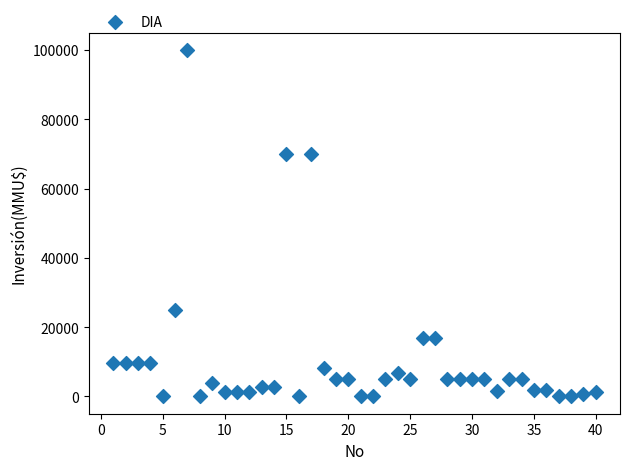

What is the range of Y values (max minus min)?

100000